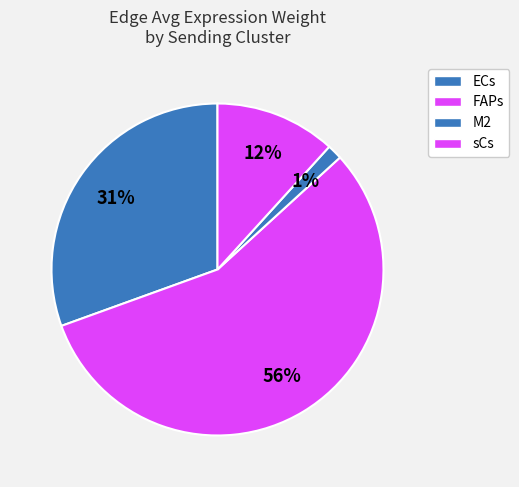

Count the number of slices in the pie.

4